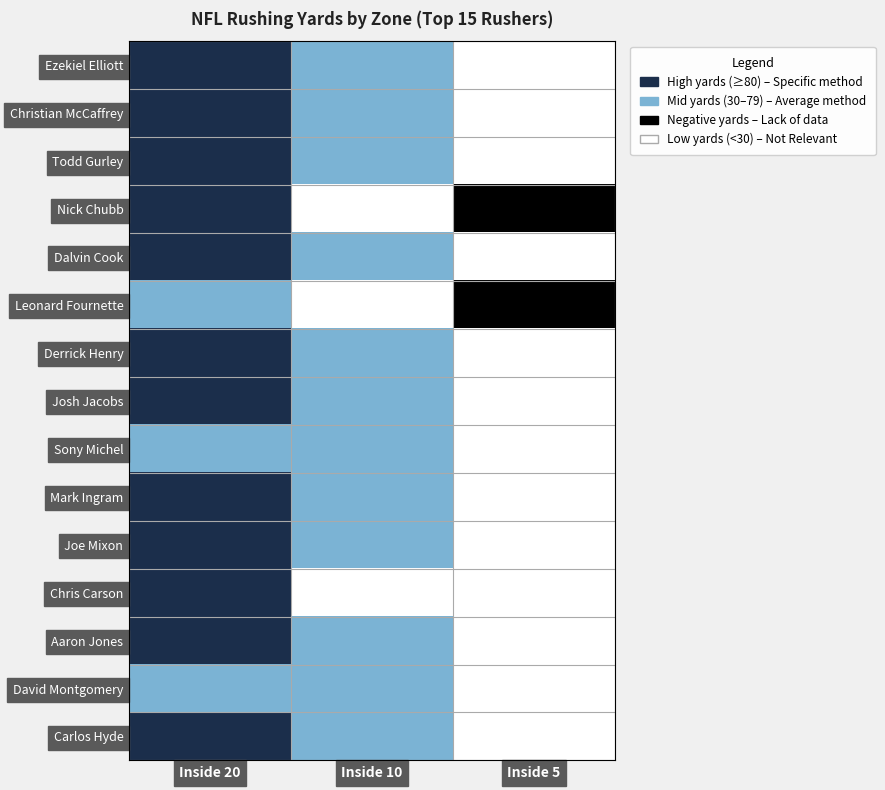

What is the greatest value displayed?

3